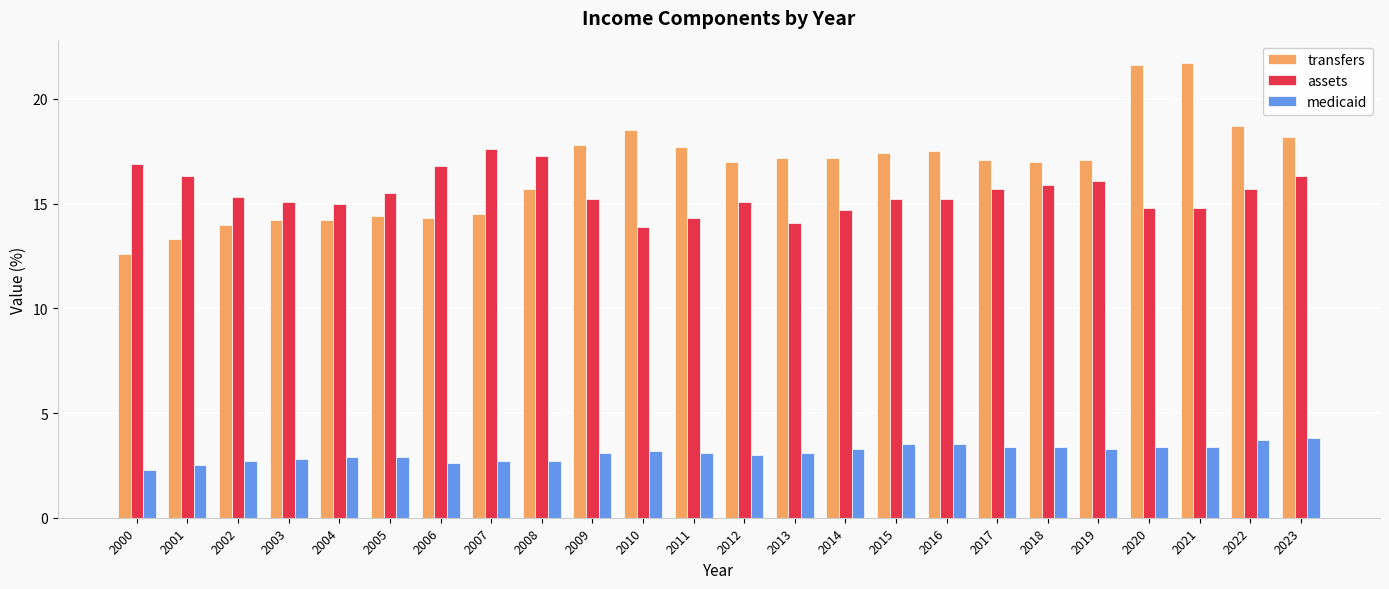

List the series in order of their peak value, lowest first.

medicaid, assets, transfers